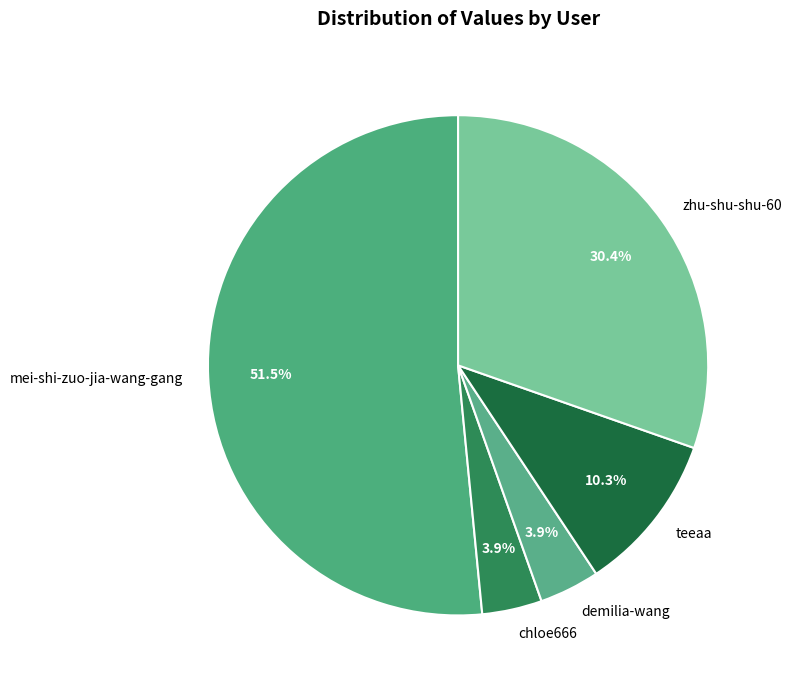

To the nearest percent, what is the difference between the largest and smallest slice percentages?

48%